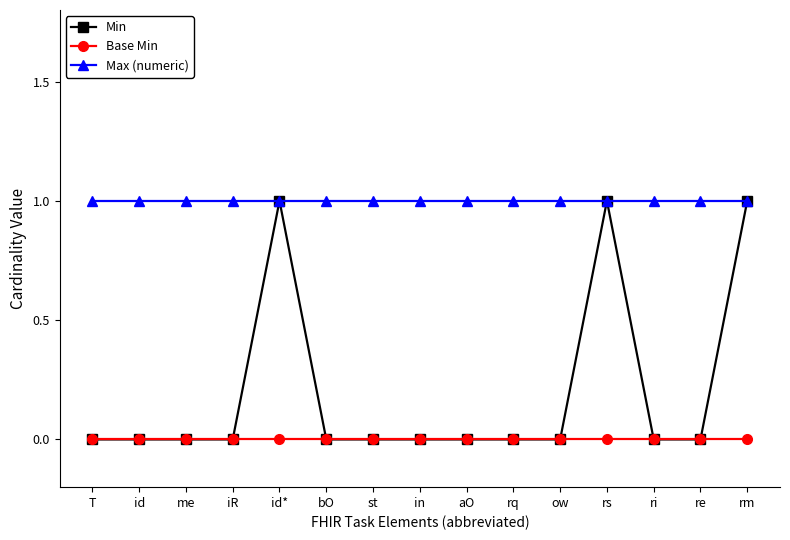

True or false: Min has more than 0 interior local peaks.

True